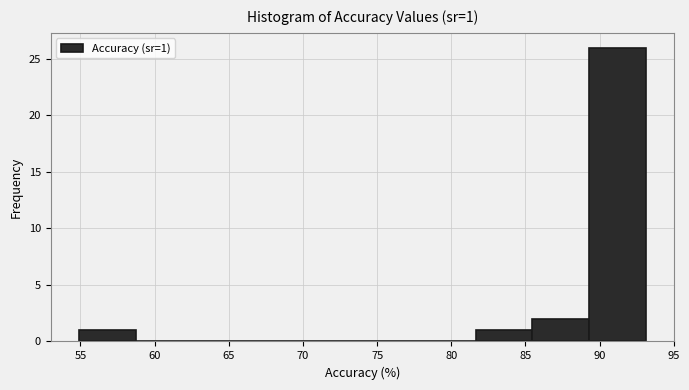

Over which range of the x-axis is the bar tallest?

89.5 to 93.0